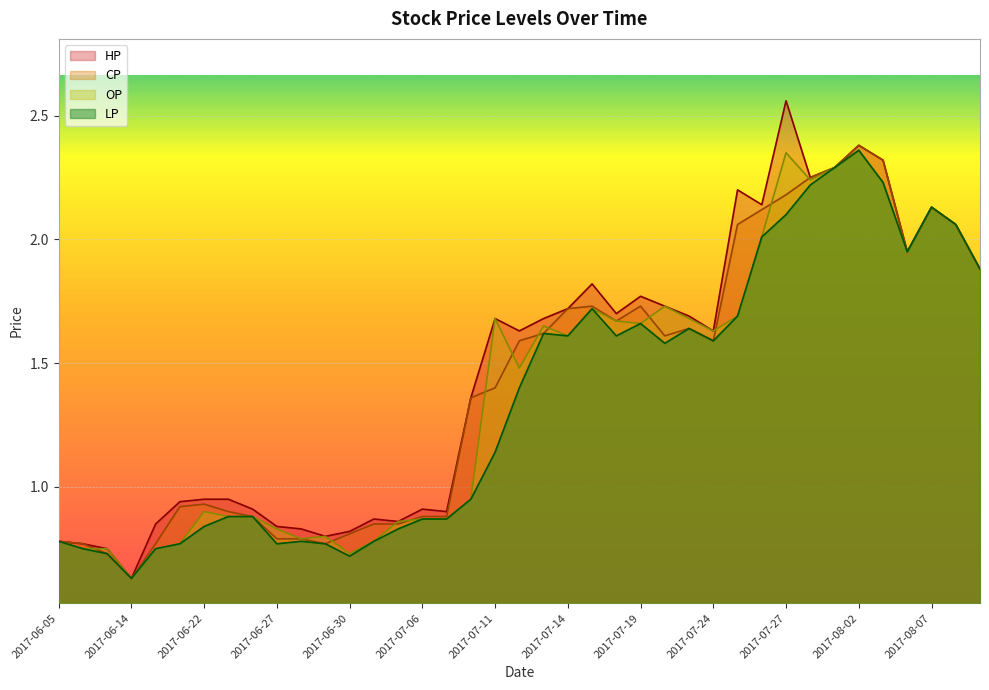

What is the maximum value shown in the chart?

2.6